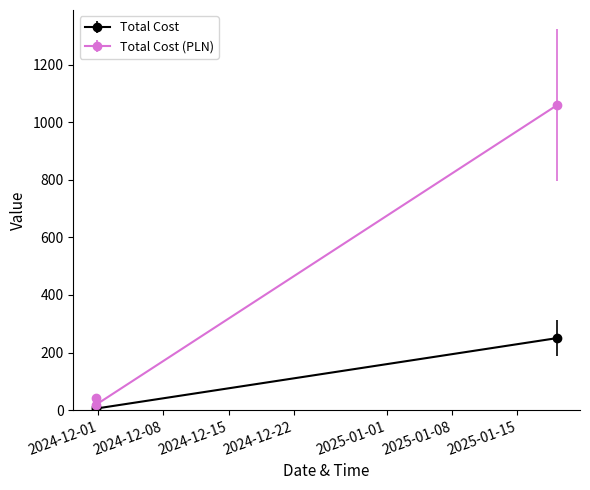

The value of Total Cost (PLN) at 2024-11-30 19:04:05 is 43.0. True or false?

True